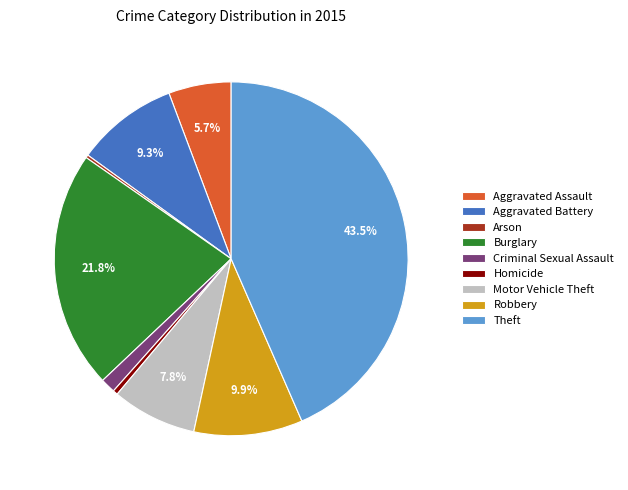

Between Criminal Sexual Assault and Aggravated Battery, which is larger?

Aggravated Battery